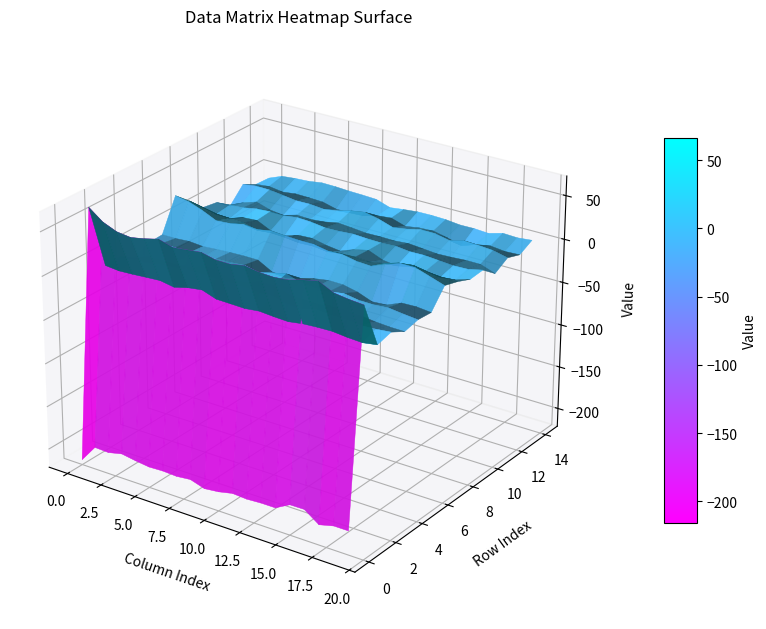

Is it true that row_4 equals -4.0 at 18?

True